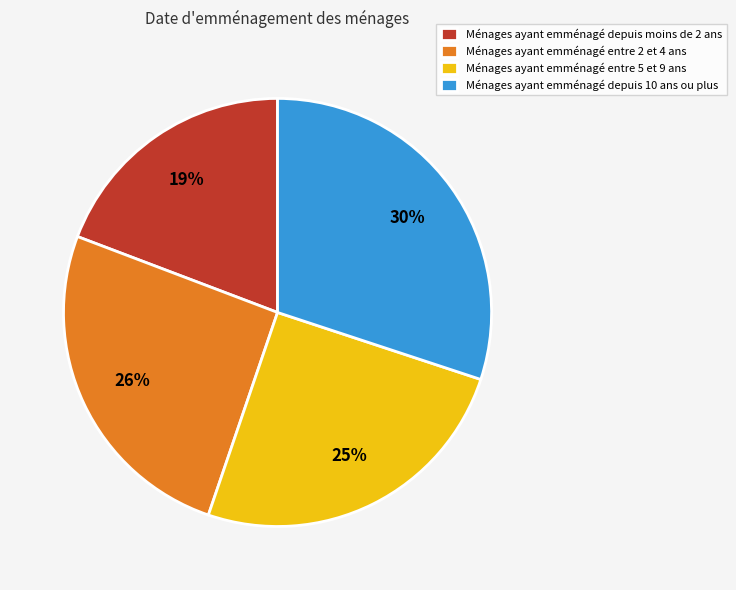

True or false: Ménages ayant emménagé depuis moins de 2 ans accounts for 19% of the total.

True